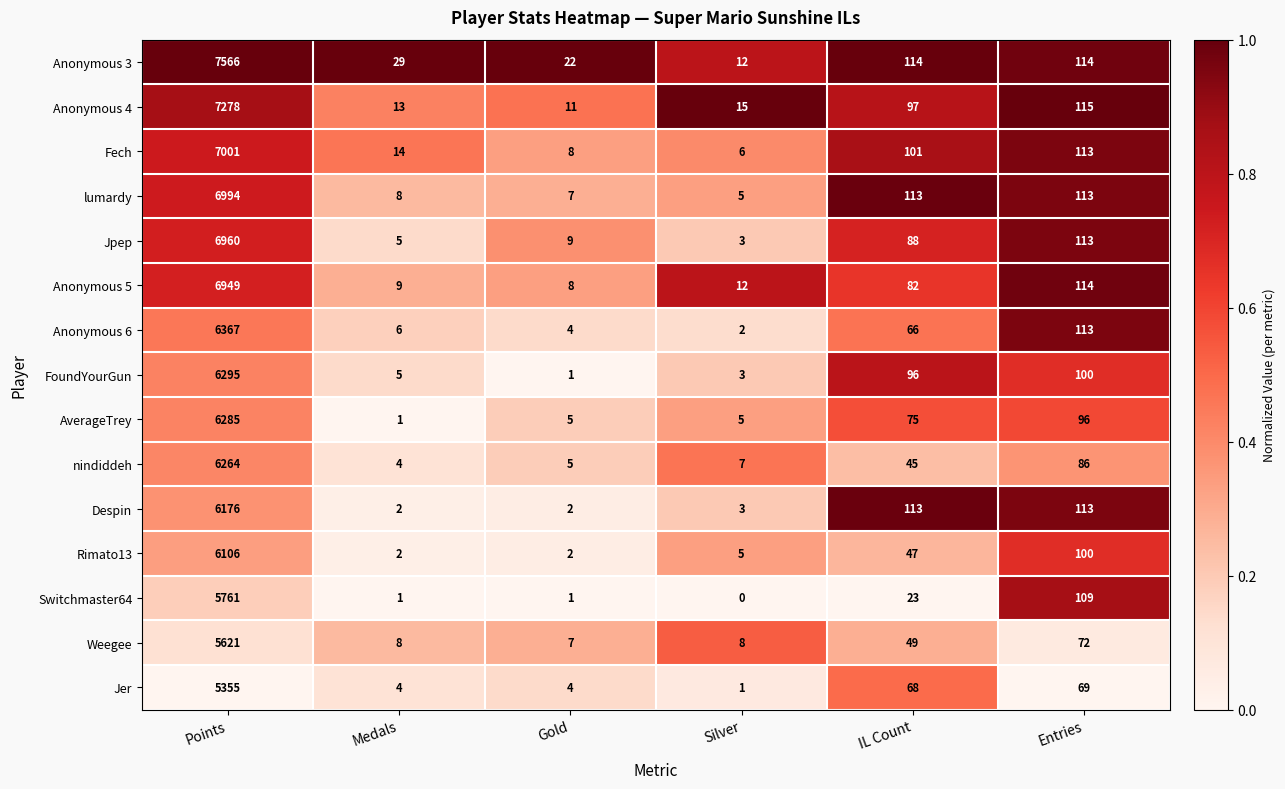

What is the difference between the Anonymous 5 values at IL Count and Entries?

32